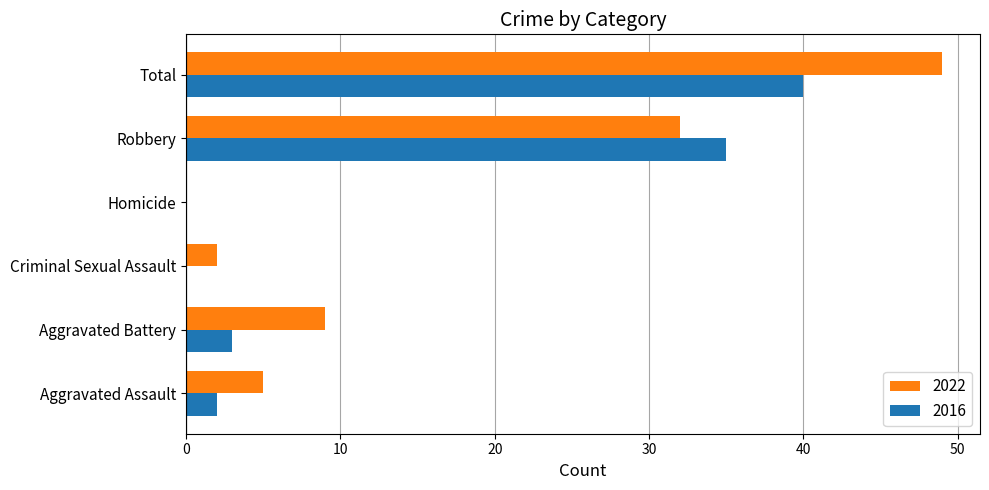

What is the sum of the 2016 values at Aggravated Battery and Criminal Sexual Assault?

3